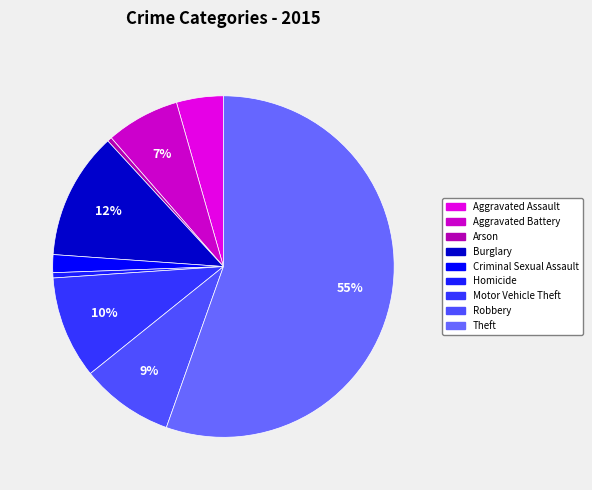

How many slices are in this pie chart?

9